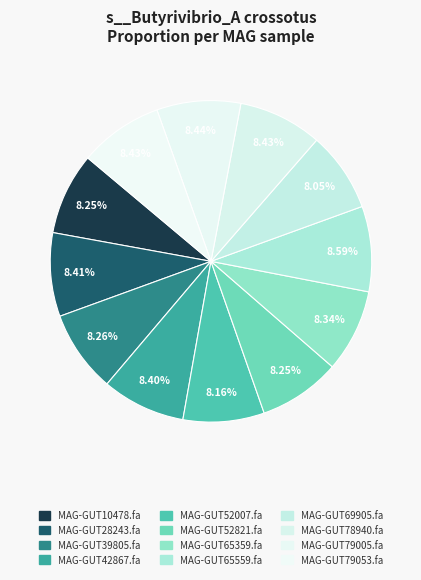

To the nearest percent, what is the difference between the largest and smallest slice percentages?

1%